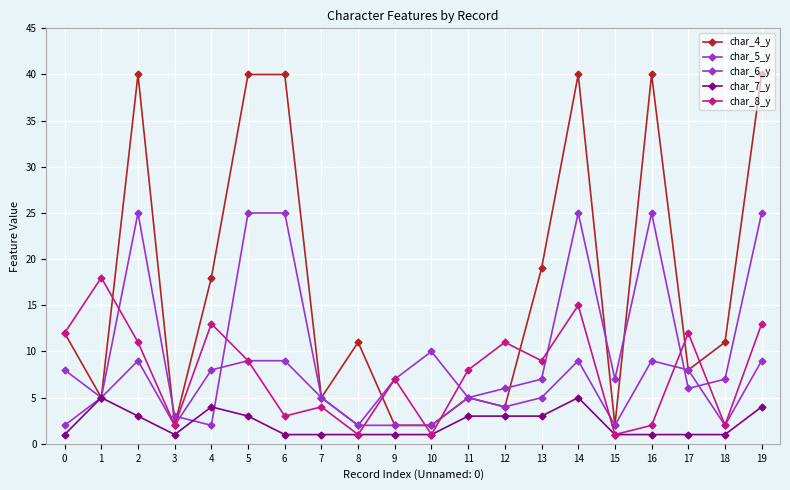

Reading right to left, what are all the values shown in this chart?

char_4_y: 19=40	18=11	17=8	16=40	15=2	14=40	13=19	12=4	11=5	10=2	9=2	8=11	7=5	6=40	5=40	4=18	3=2	2=40	1=5	0=12
char_5_y: 19=25	18=7	17=6	16=25	15=7	14=25	13=7	12=6	11=5	10=10	9=7	8=2	7=5	6=25	5=25	4=2	3=3	2=25	1=5	0=2
char_6_y: 19=9	18=2	17=8	16=9	15=2	14=9	13=5	12=4	11=5	10=2	9=2	8=2	7=5	6=9	5=9	4=8	3=2	2=9	1=5	0=8
char_7_y: 19=4	18=1	17=1	16=1	15=1	14=5	13=3	12=3	11=3	10=1	9=1	8=1	7=1	6=1	5=3	4=4	3=1	2=3	1=5	0=1
char_8_y: 19=13	18=2	17=12	16=2	15=1	14=15	13=9	12=11	11=8	10=1	9=7	8=1	7=4	6=3	5=9	4=13	3=2	2=11	1=18	0=12